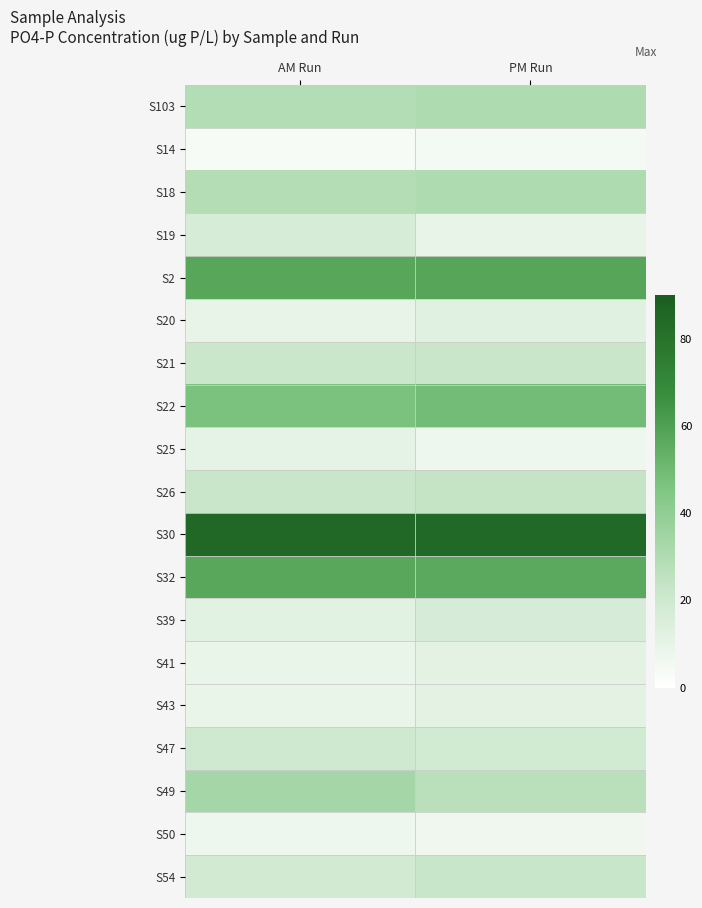

How many categories are shown in the chart?

2